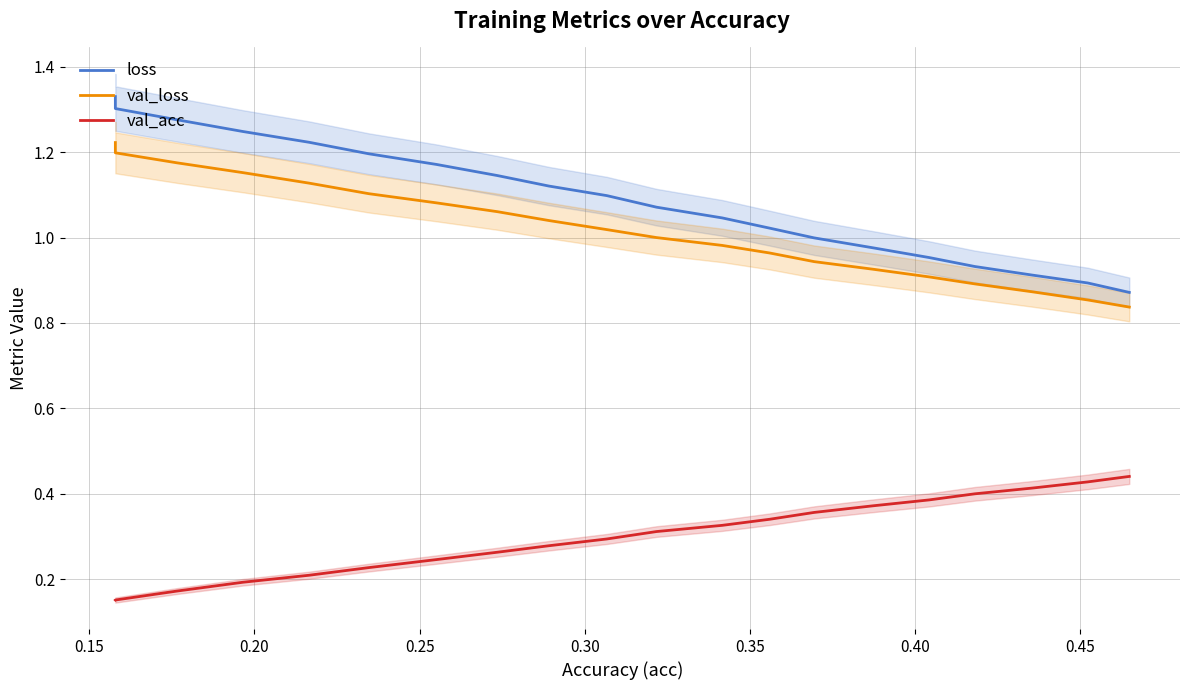

True or false: val_acc and loss intersect in this chart.

False